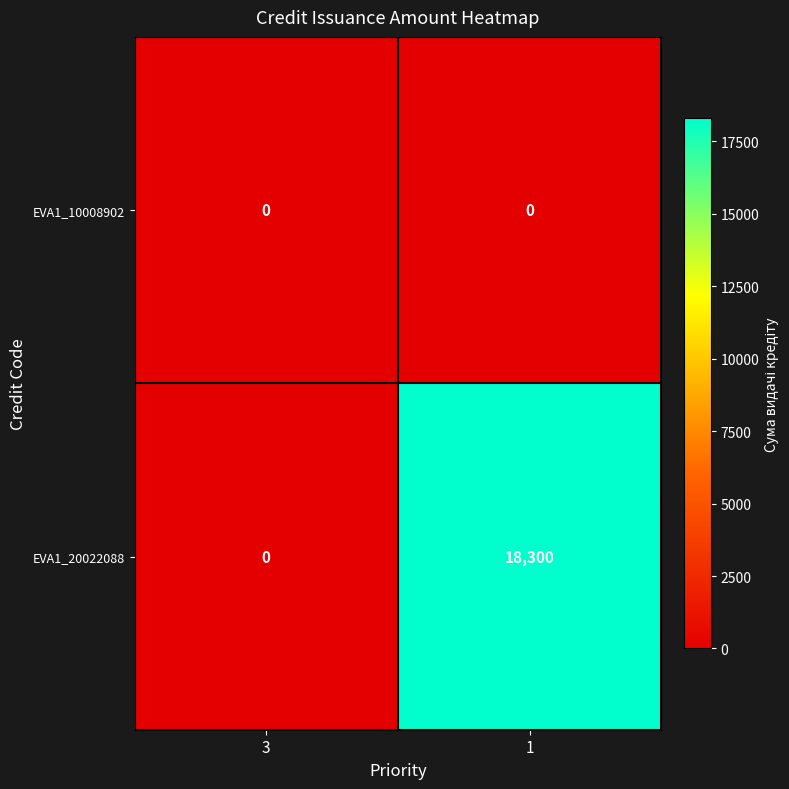

Count the number of data series in this chart.

2